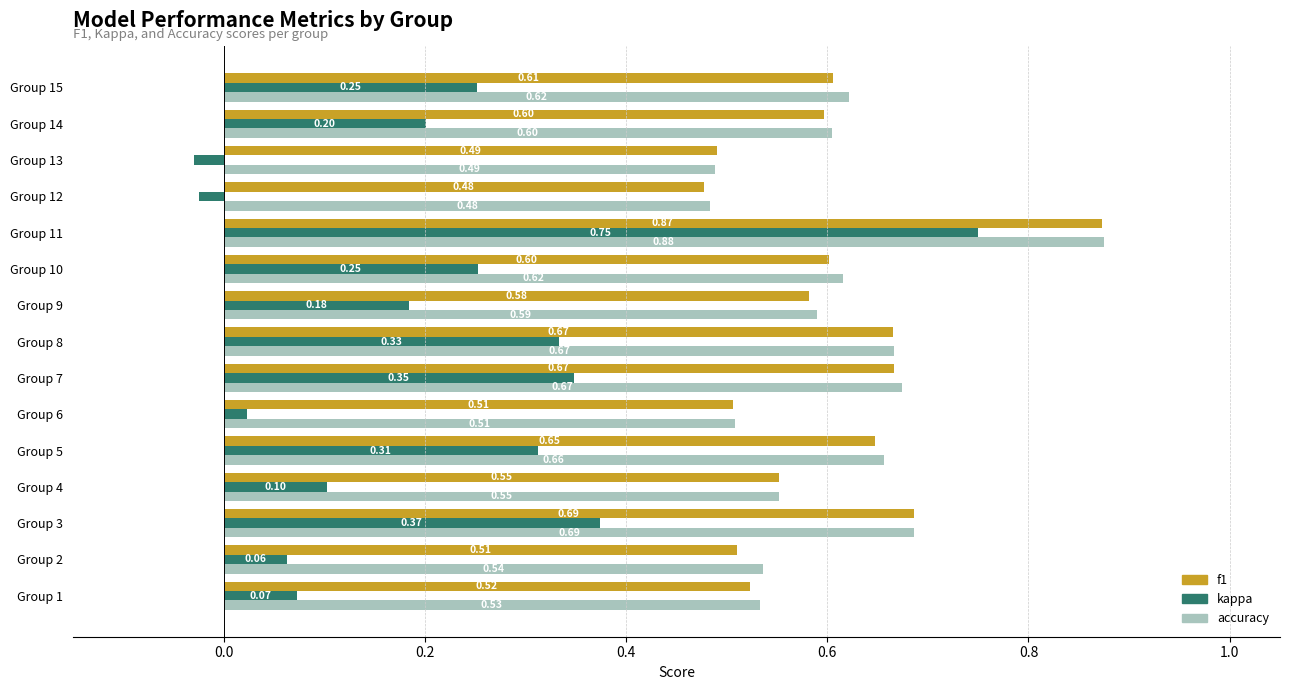

Which series has the widest spread of values?

kappa